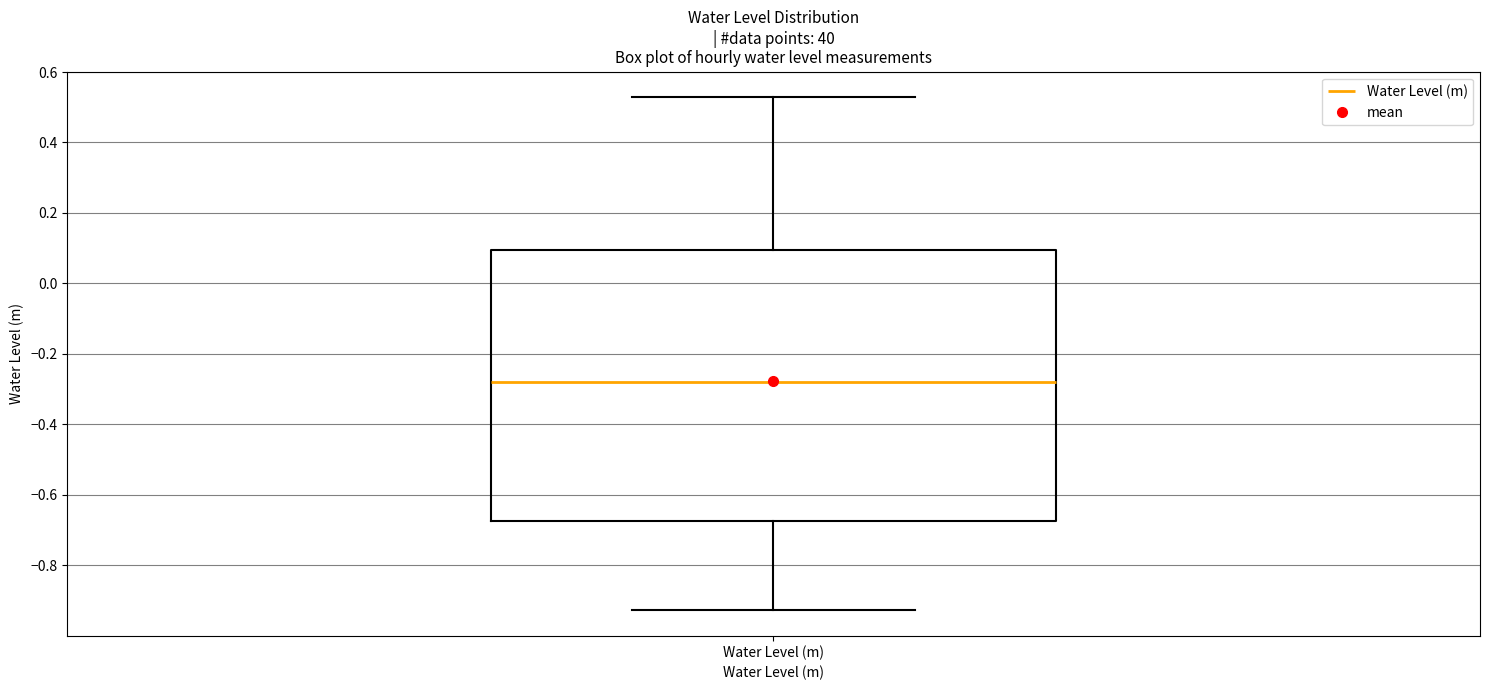

Where is the upper edge of the box for Water Level (m) on the y-axis? The values are not printed on the chart, so give them approximately, as read against the axis.

0.10